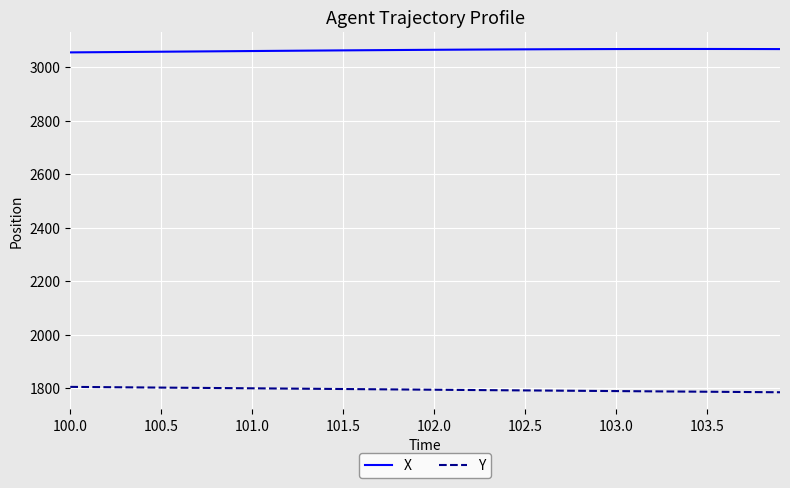

What is the minimum value for Y?

1784.5